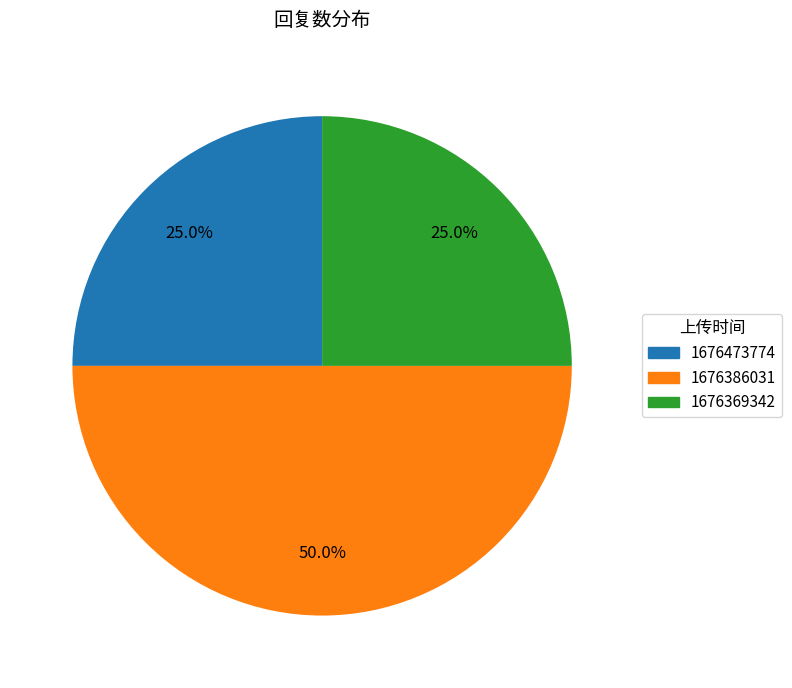

Does 1676473774 account for over 50% of the chart?

No